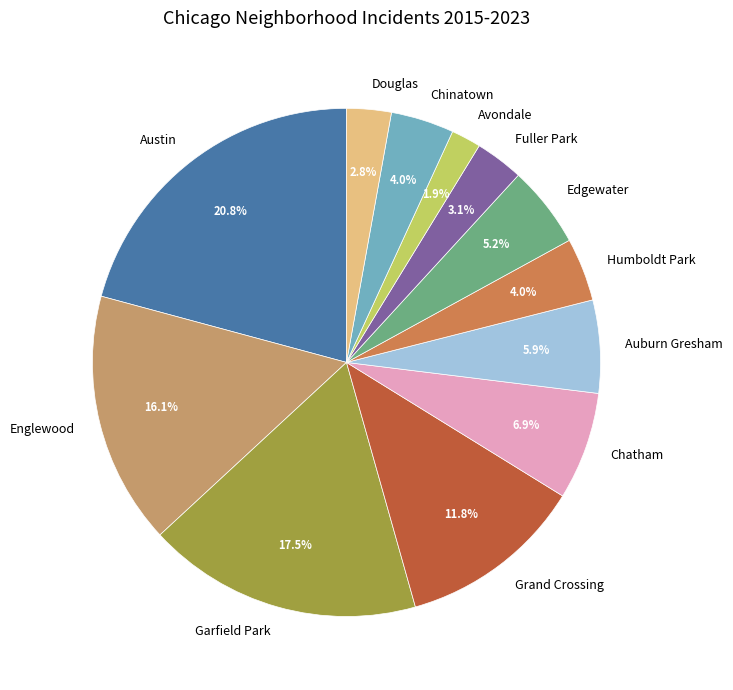

How many segments does this pie chart have?

12